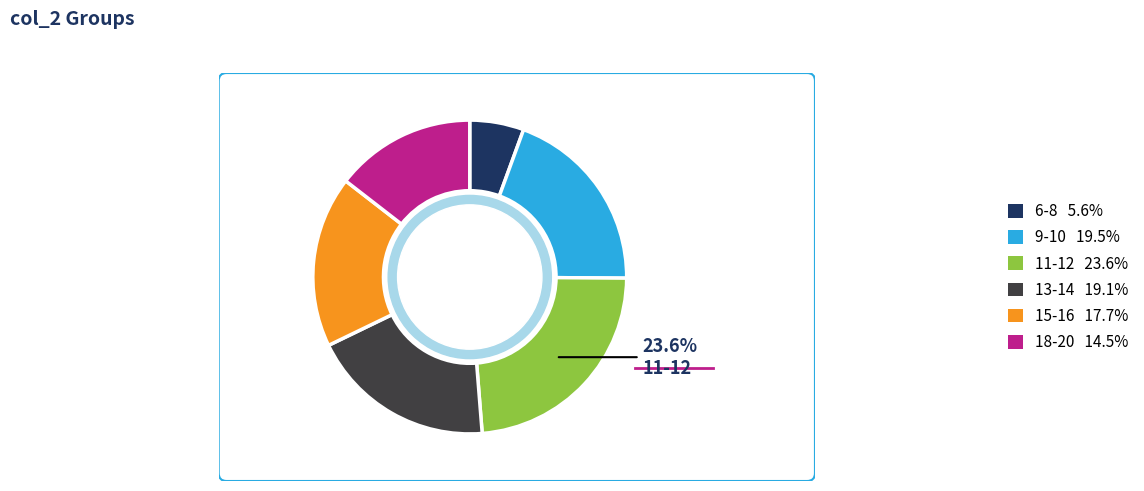

Does any single category account for the majority?

No